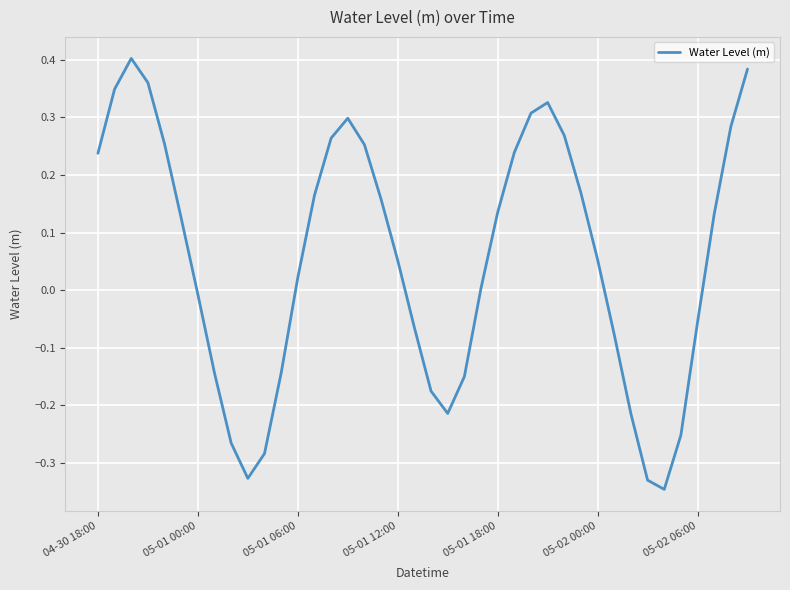

How many categories are shown in the chart?

40